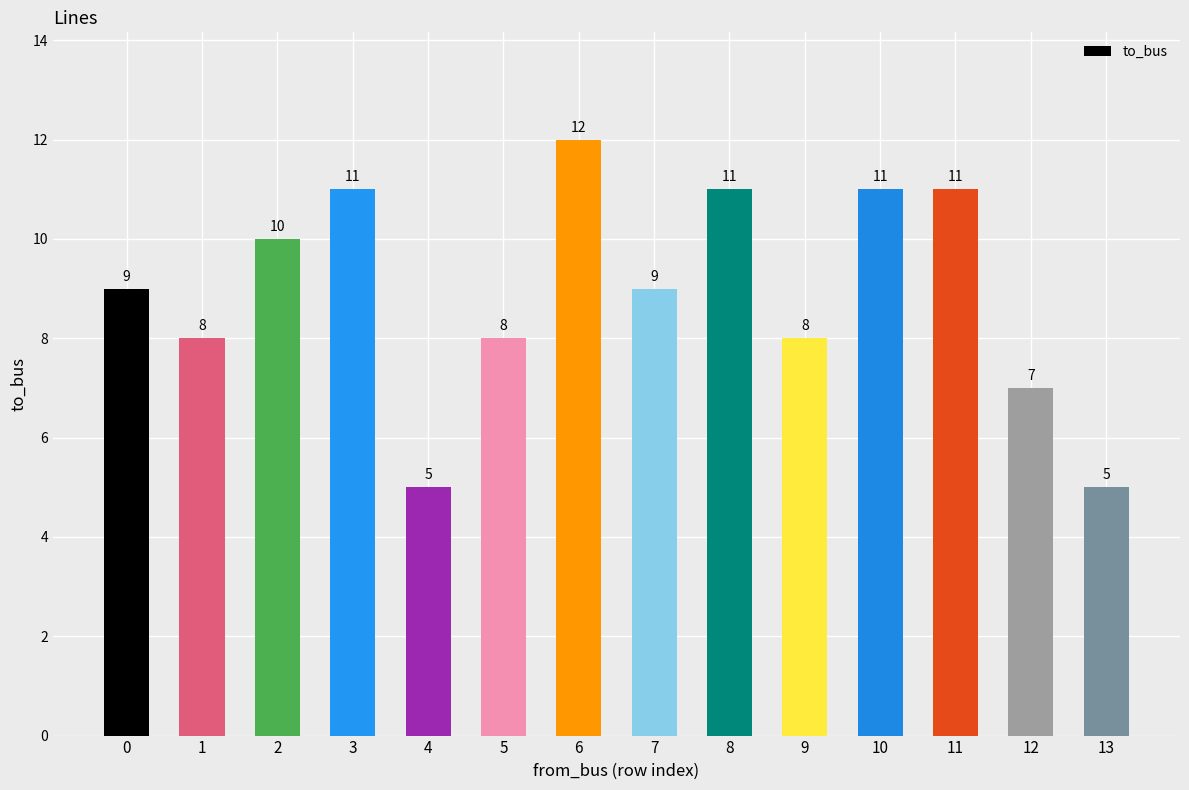

Read the value at 3.

11